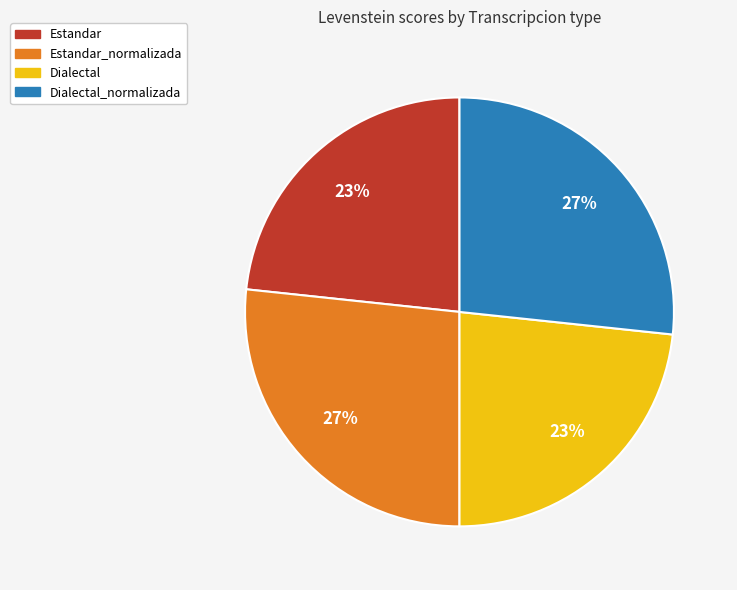

What percentage is the Dialectal slice, to the nearest percent?

23%